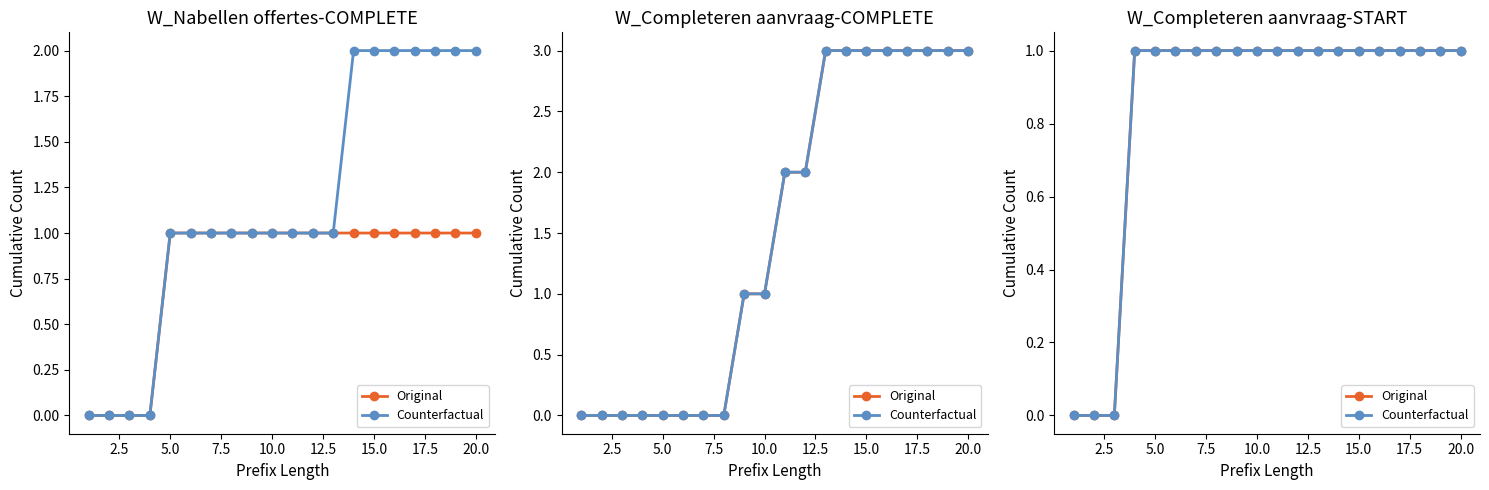

How many lines are shown in the chart?

2